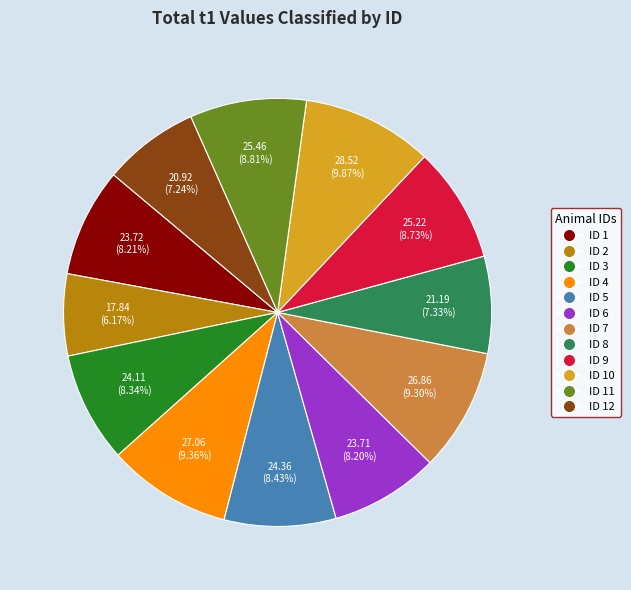

Which category has the smallest portion of the pie?

ID 2